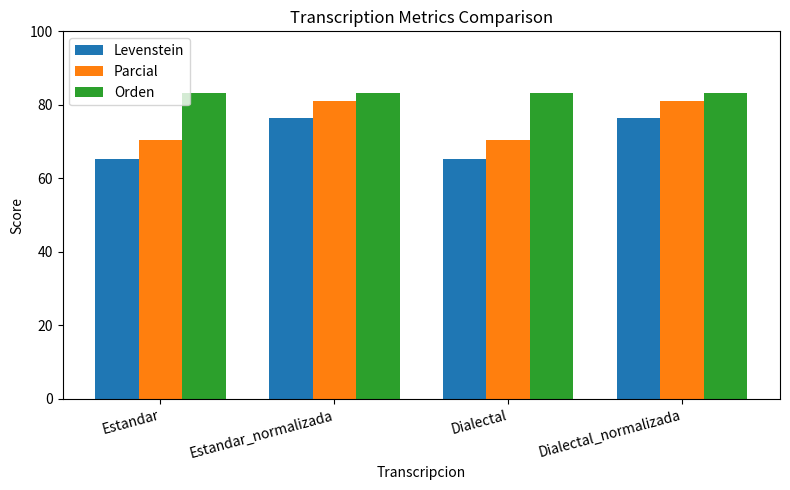

What is the maximum value shown in the chart?

83.1